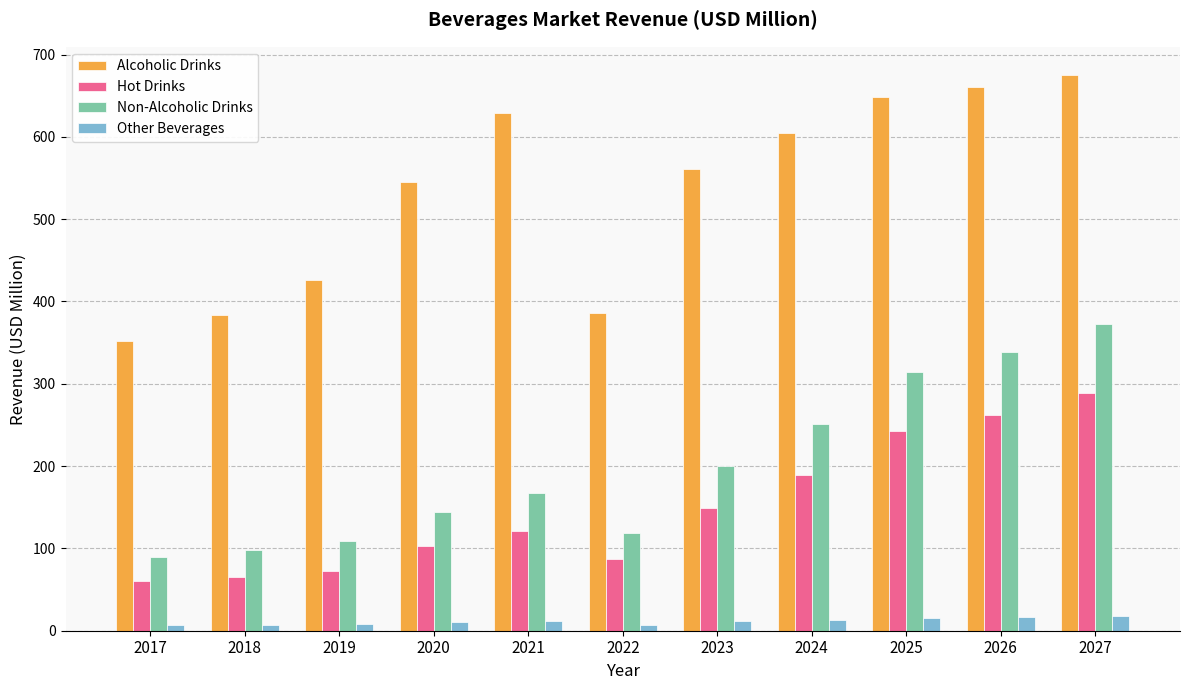

Between 2020 and 2022, which series saw the biggest shift?

Alcoholic Drinks